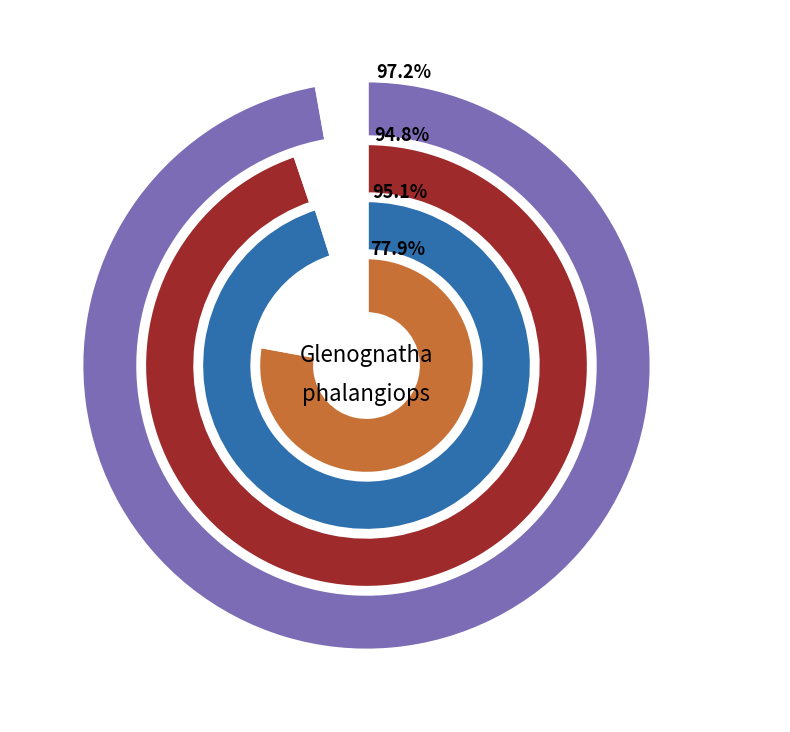

How many slices are in this pie chart?

4